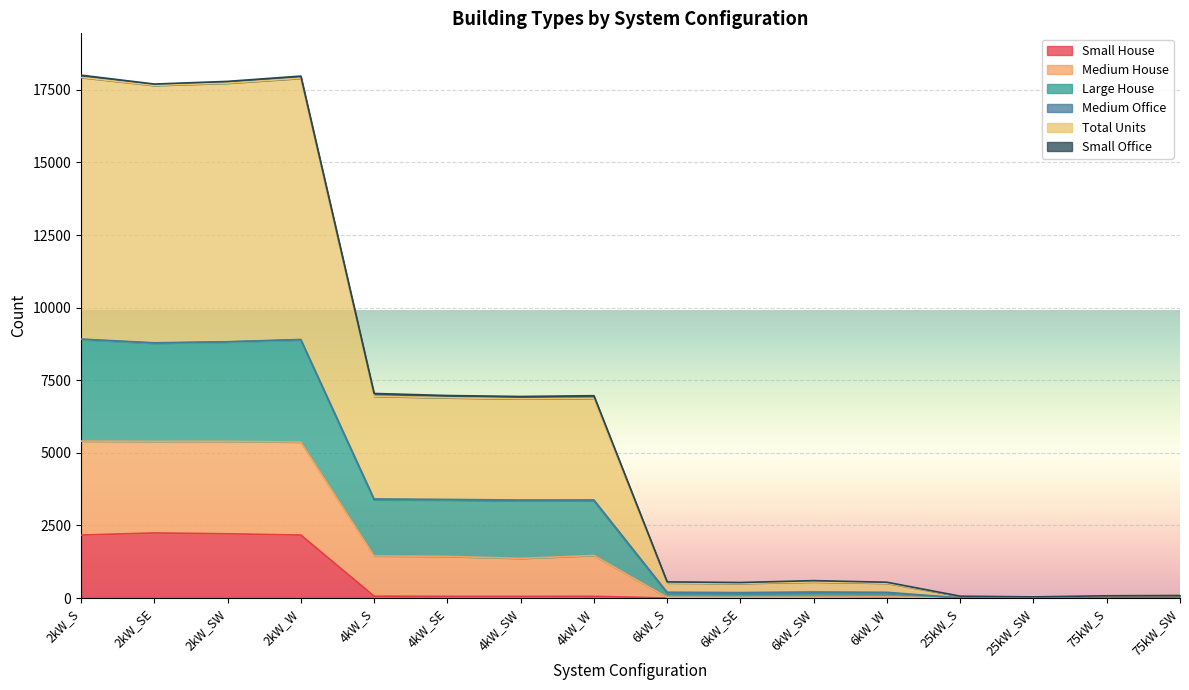

What is the maximum value for Small House?

2241